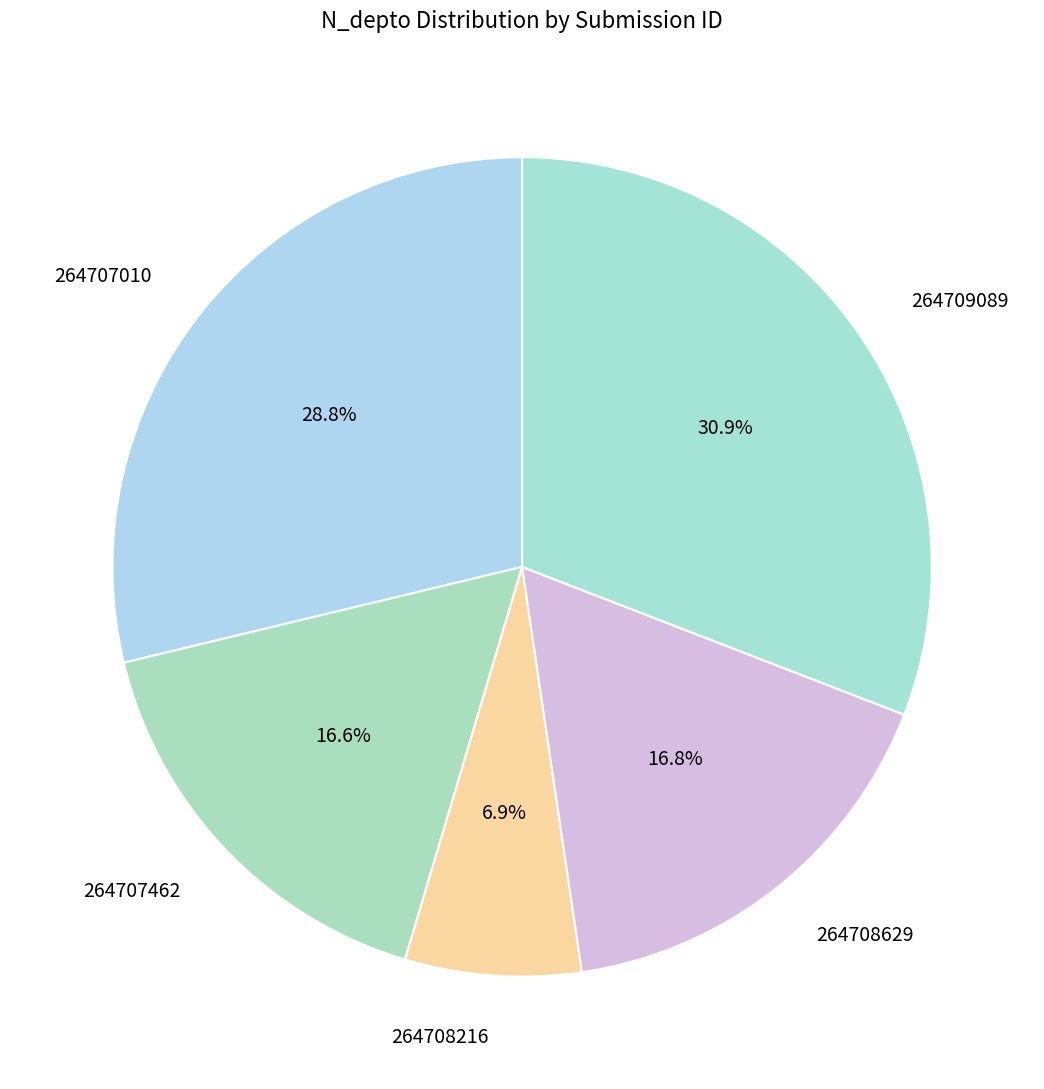

What is the ratio of the value at 264708216 to the value at 264708629?

0.4